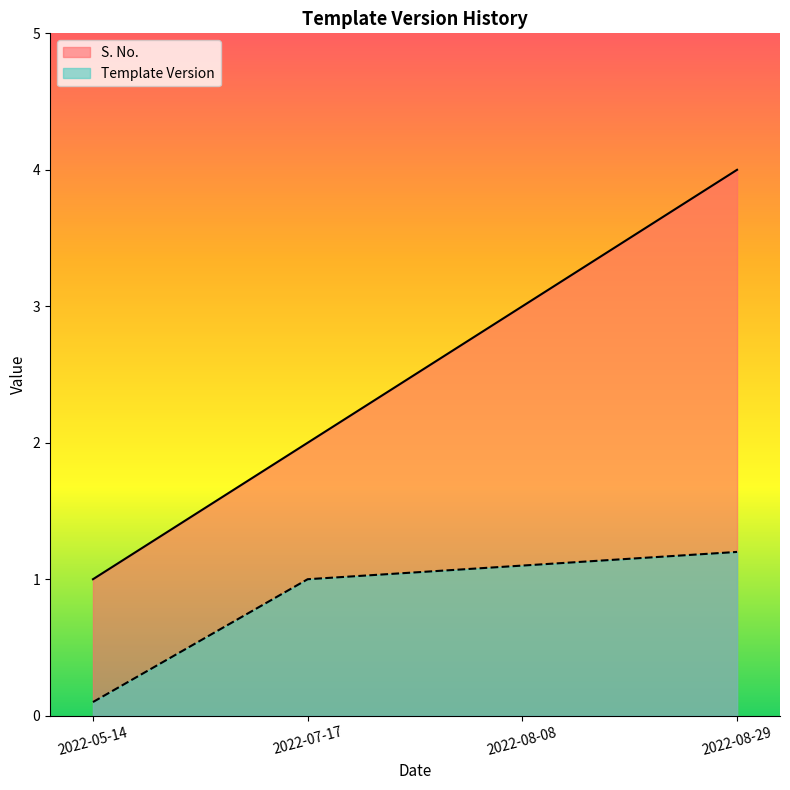

What is the label of the 3rd point from the left?

2022-08-08